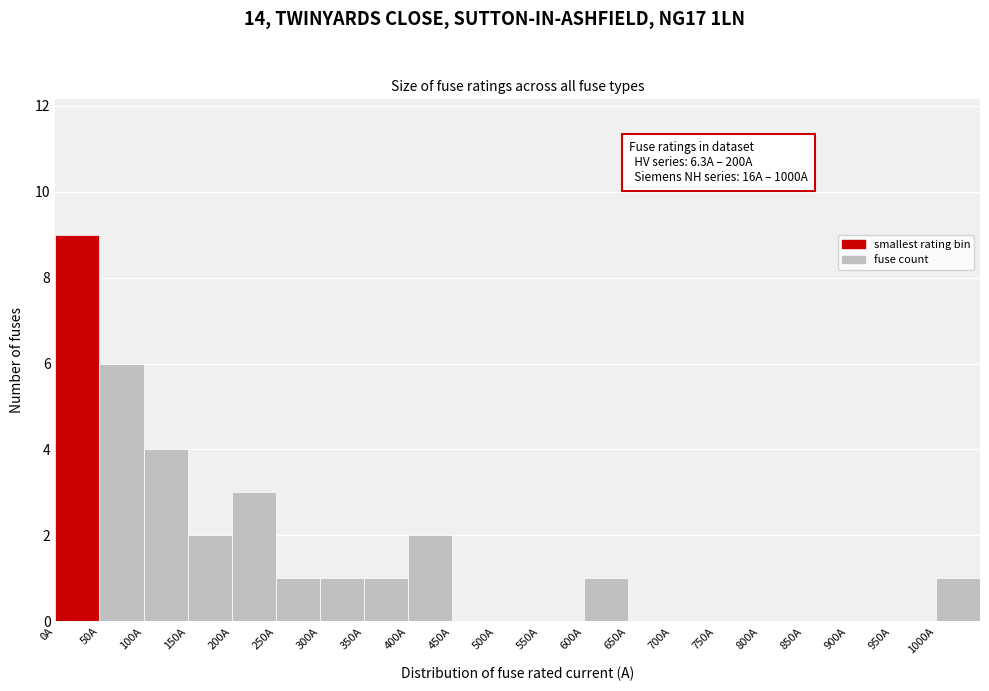

Over which range of the x-axis is the bar tallest?

0 to 50